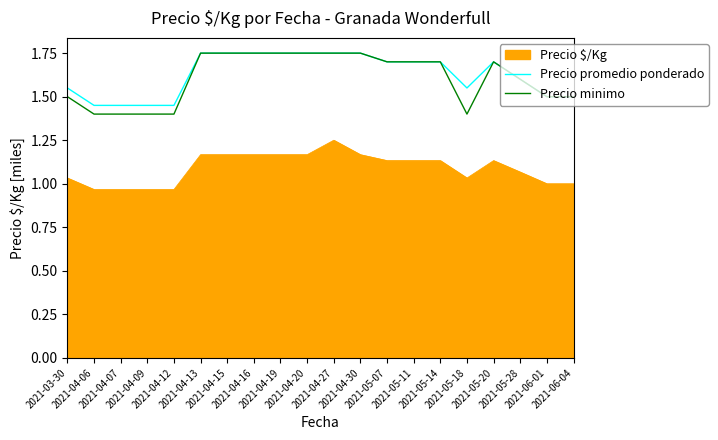

True or false: Precio $/Kg and Precio minimo intersect in this chart.

False